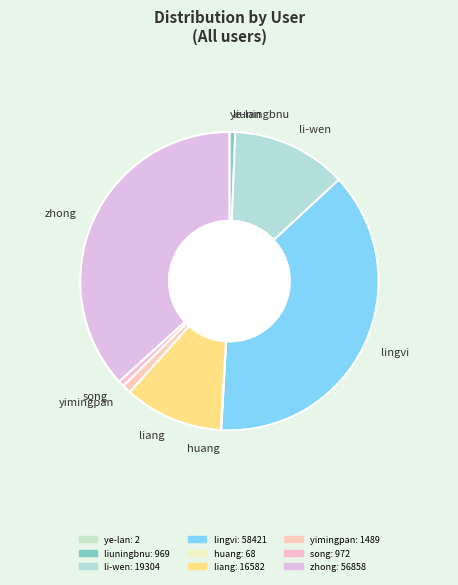

Is there a majority slice in this chart?

No